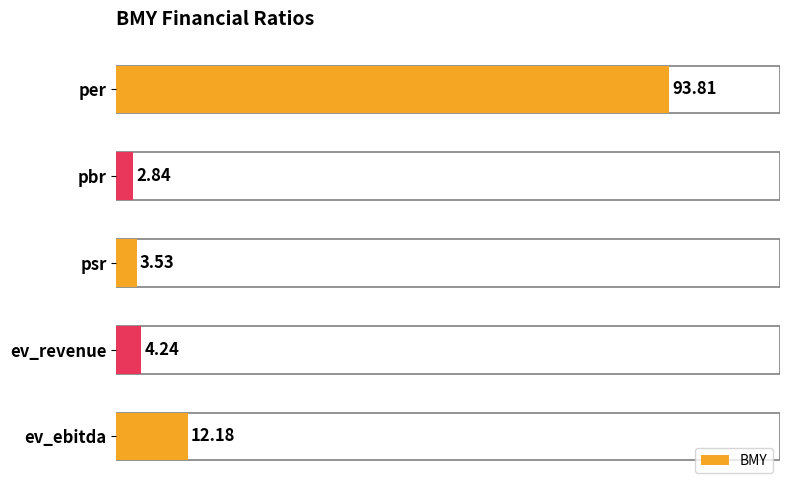

What is the label of the 5th bar from the top?

ev_ebitda